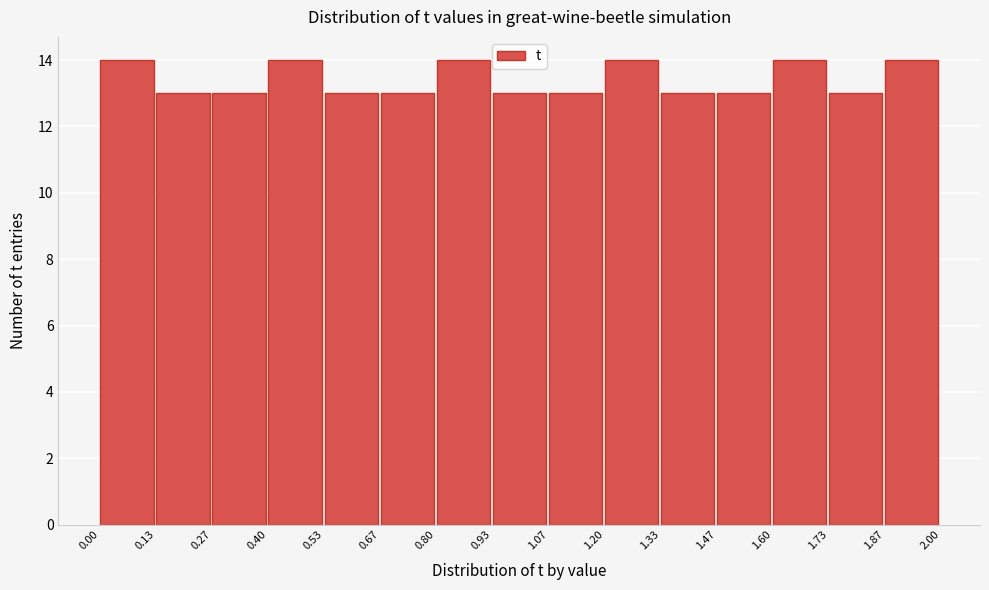

How tall is the bar that spans 0.80 to 0.93 on the x-axis? The values are not printed on the chart, so give them approximately, as read against the axis.

14